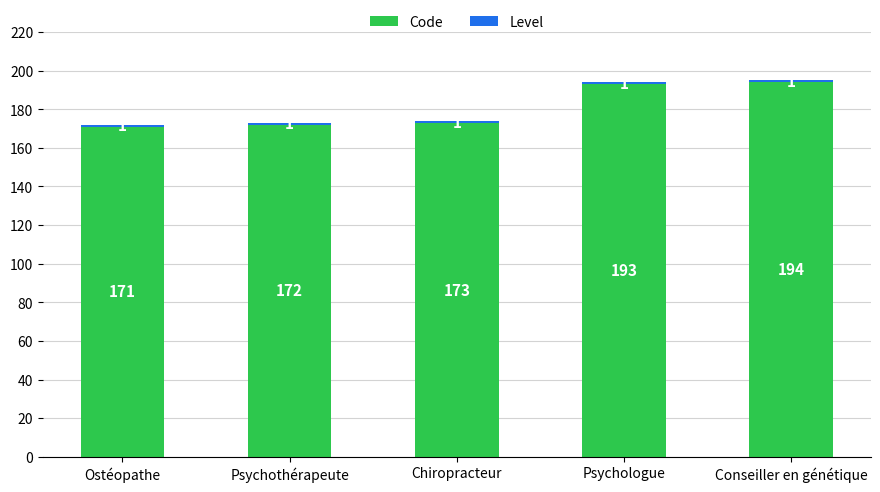

What is the lowest value of the Code series?

171